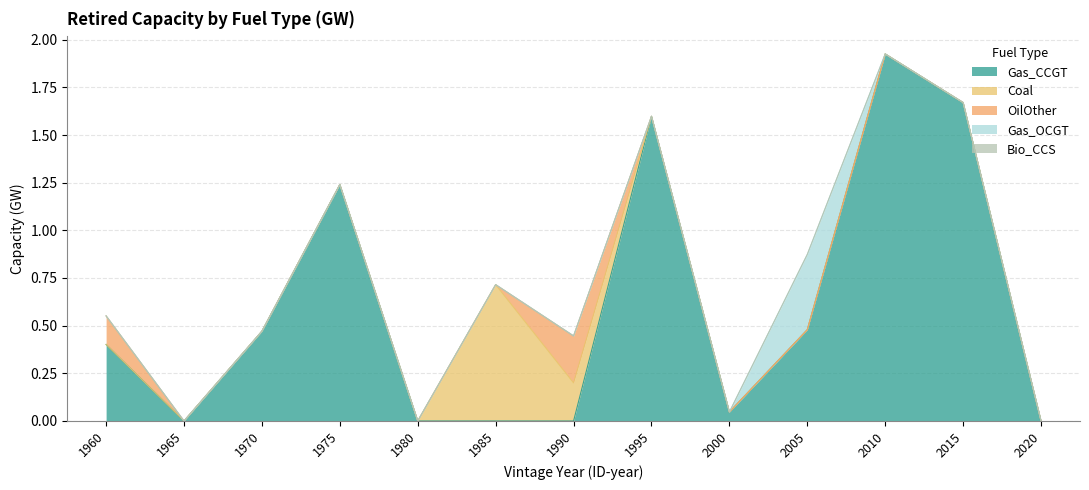

Which series has the largest total across all categories?

Gas_CCGT